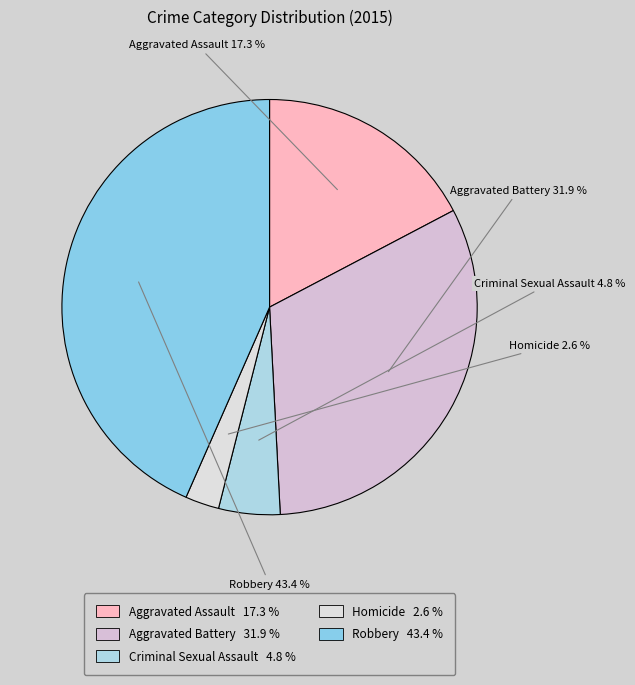

Between Robbery and Aggravated Battery, which is larger?

Robbery